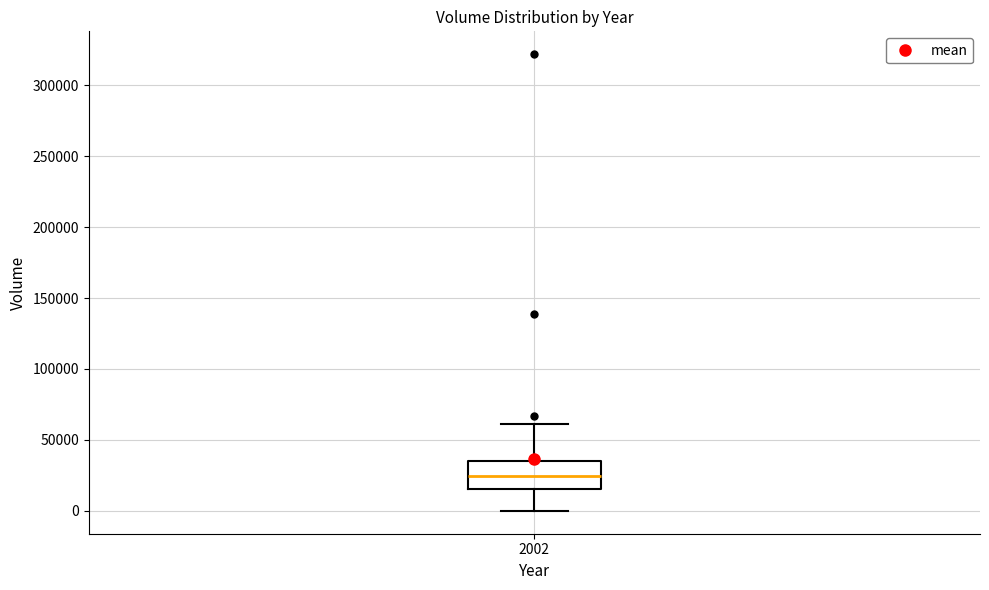

Transcribe this box plot: give where the median line is, the range the box spans, and where the two whiskers end, as read against the y-axis. The values are not printed on the chart, so give them approximately, as read against the axis.

median 25000, box 15000 to 35000, whiskers 0 to 60000